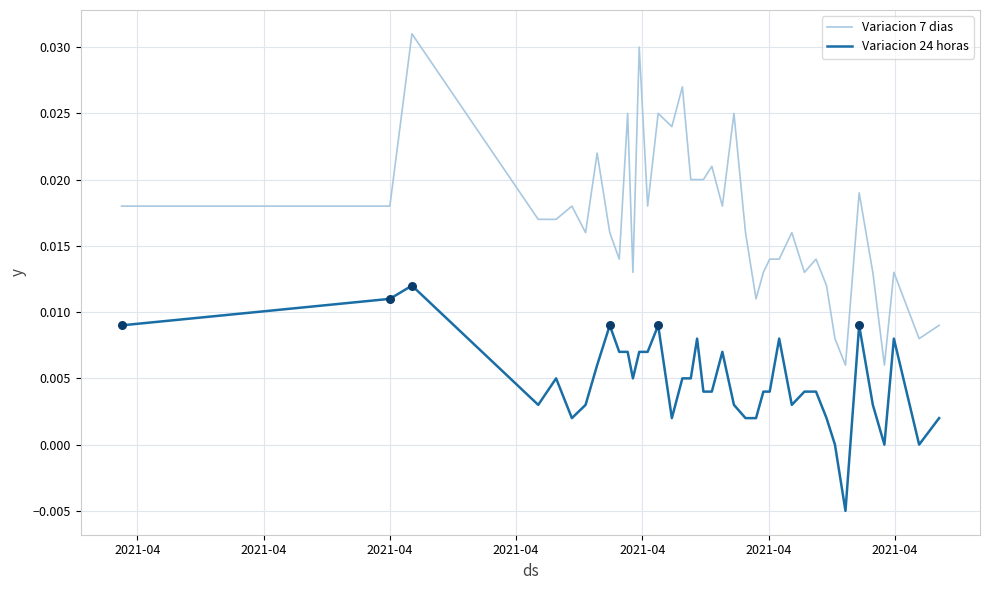

Which series has the largest total across all categories?

Variacion 7 dias